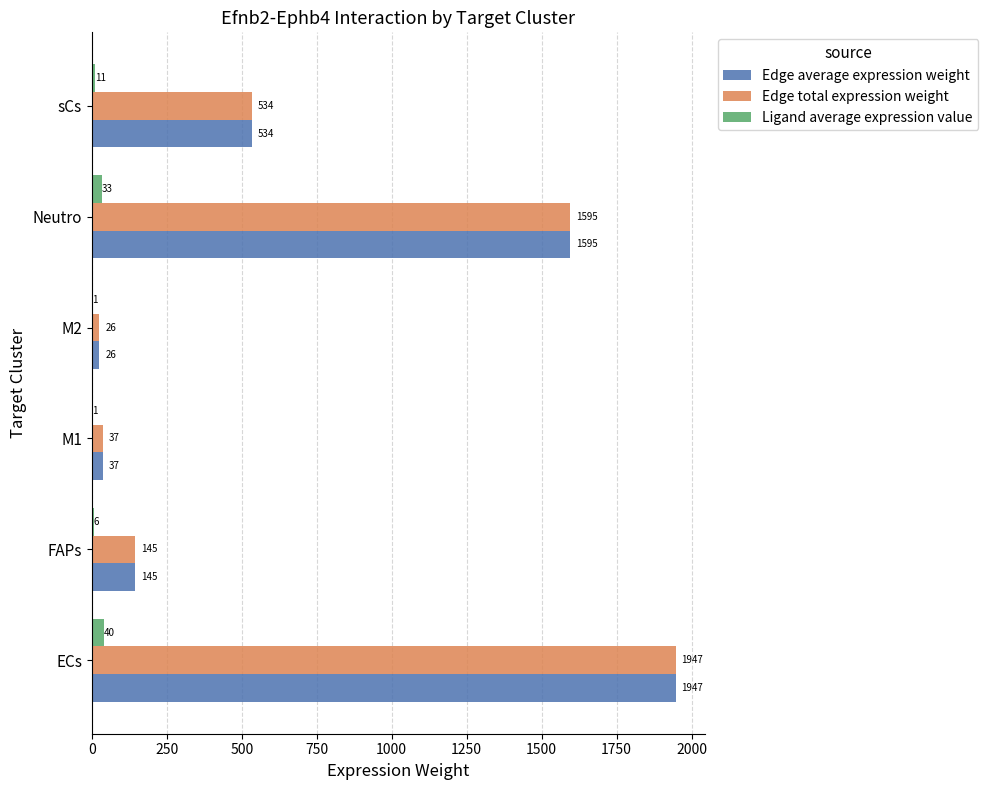

At which label is Edge total expression weight closest to 986?

sCs